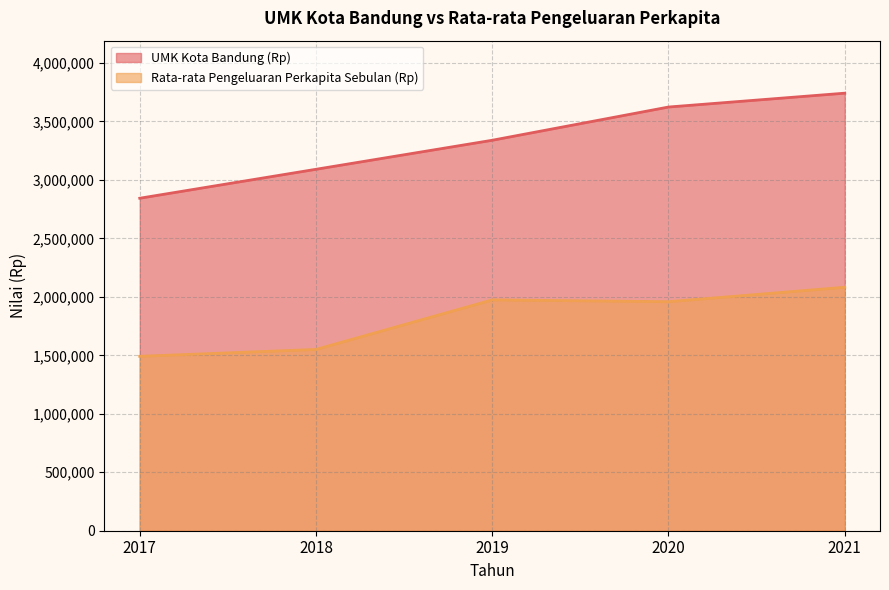

Which series has the largest range (max minus min)?

UMK Kota Bandung (Rp)